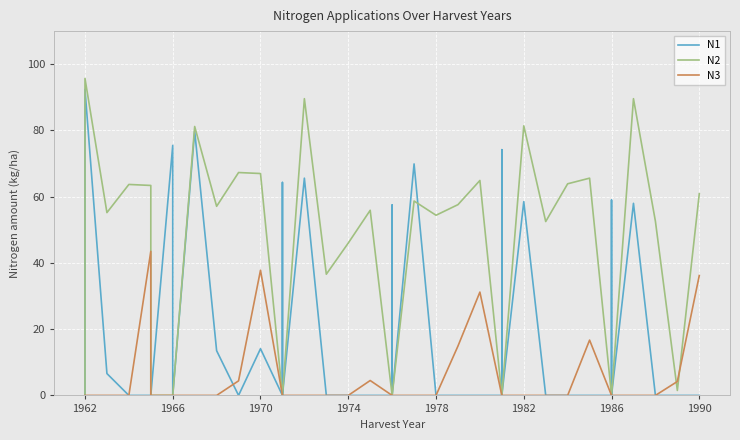

What is the greatest value displayed?

95.7